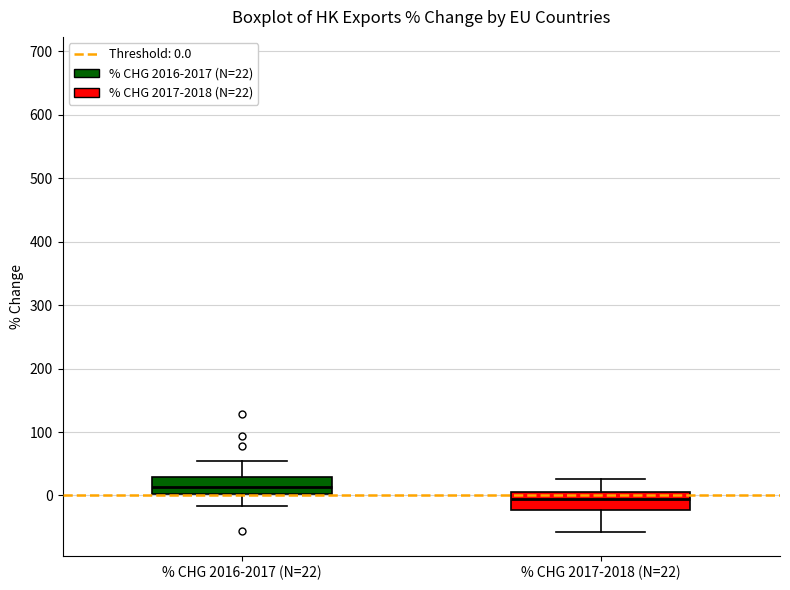

Reading left to right, transcribe this box plot: for each box, give where its median line is, the range the box spans, and where its two whiskers end, as read against the y-axis. The values are not printed on the chart, so give them approximately, as read against the axis.

% CHG 2016-2017 (N=22): median 10, box 0 to 30, whiskers -20 to 60
% CHG 2017-2018 (N=22): median -10, box -20 to 0, whiskers -60 to 30